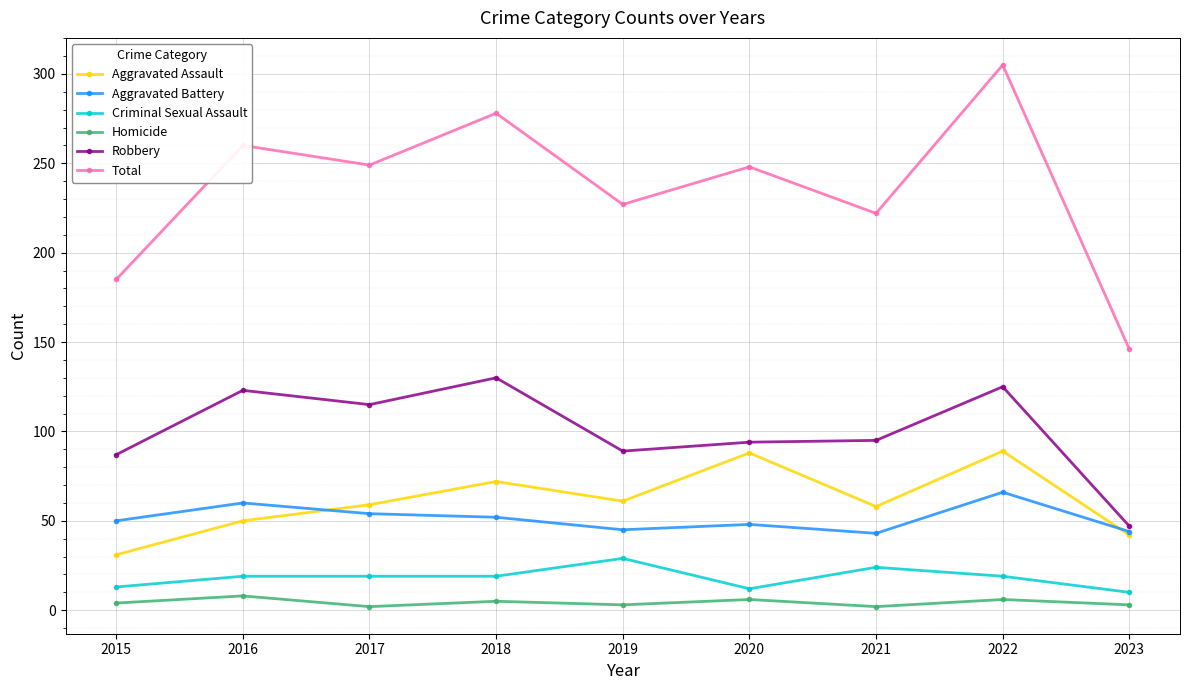

What is the sum of all Total values?

2120